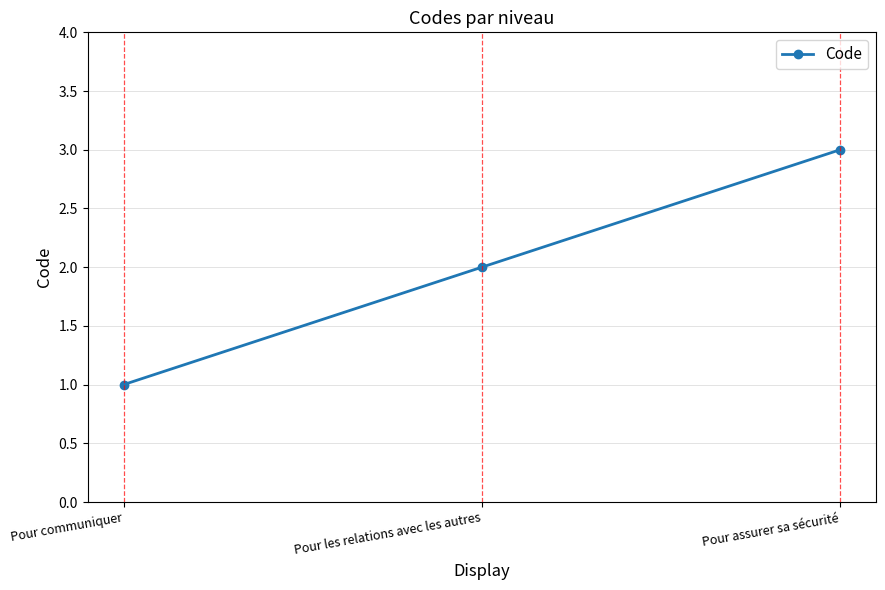

Does the chart have visible grid lines?

Yes